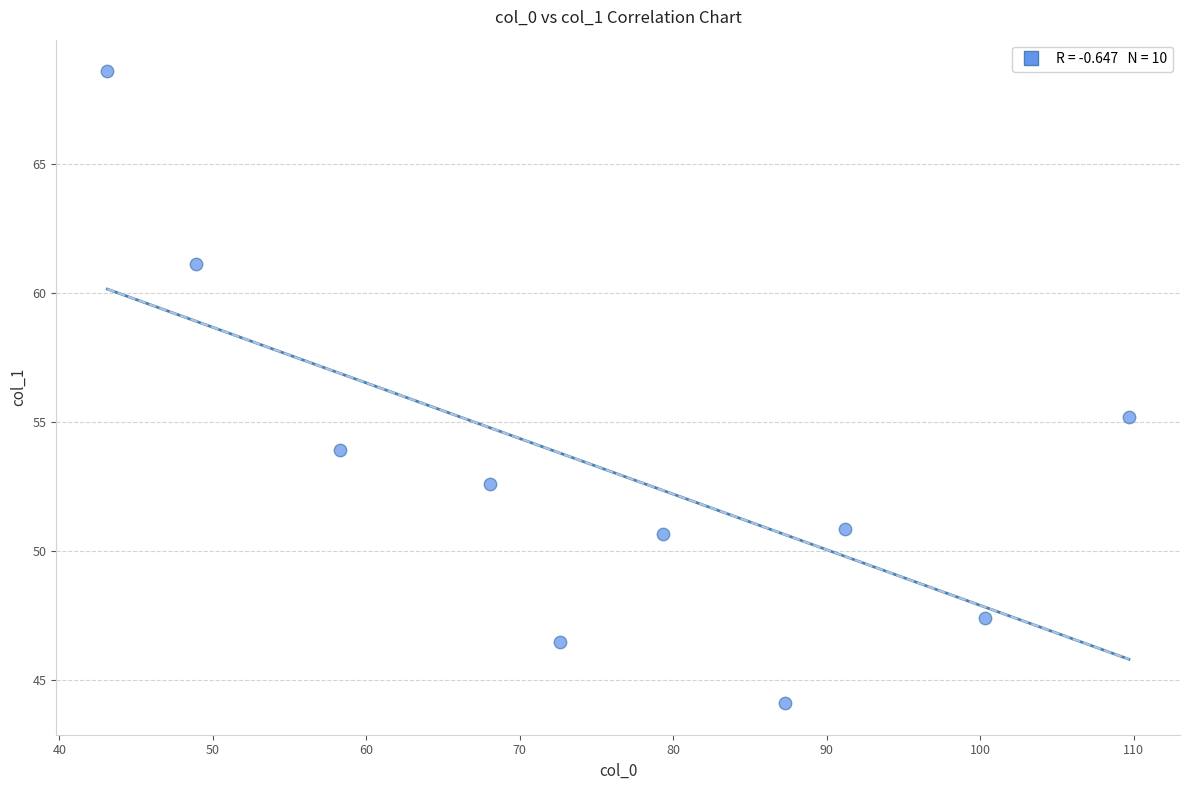

What is the average Y value?

53.1